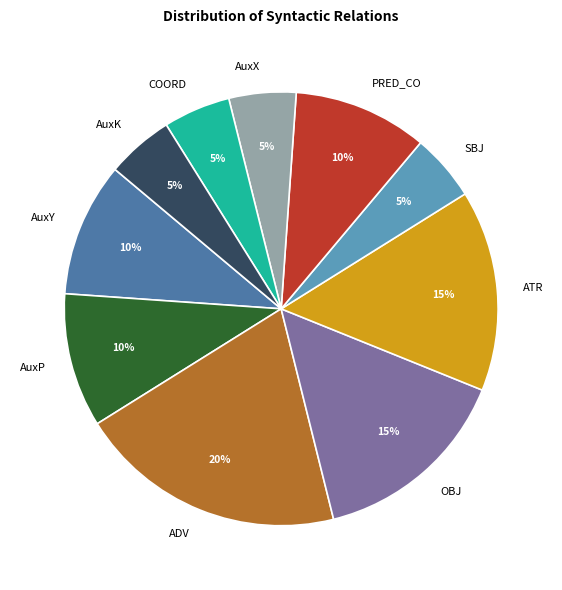

To the nearest percent, what portion does AuxP represent?

10%